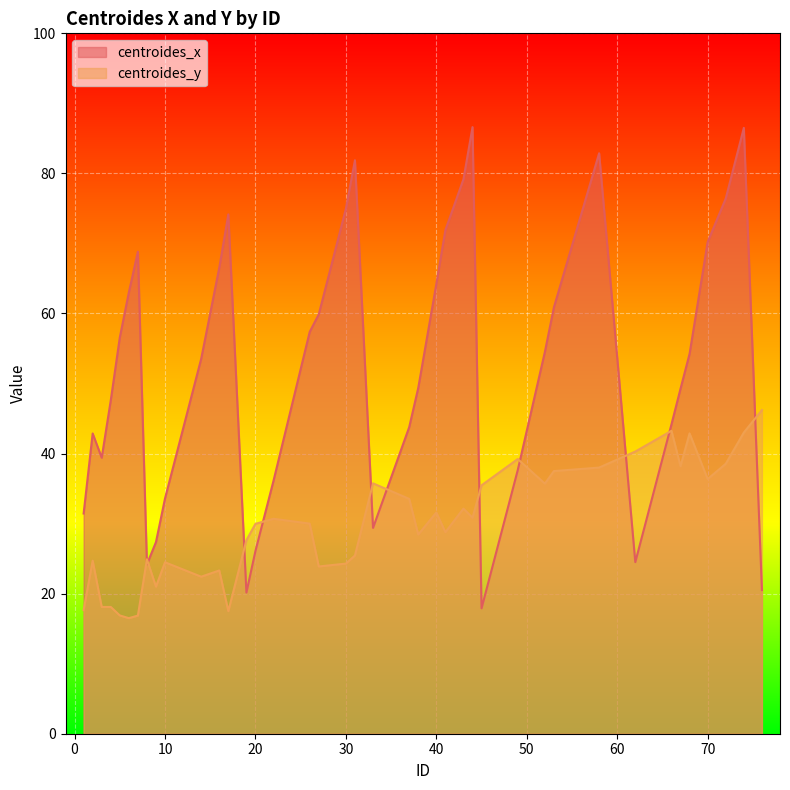

What is the difference between the highest and lowest values at 43?

47.0